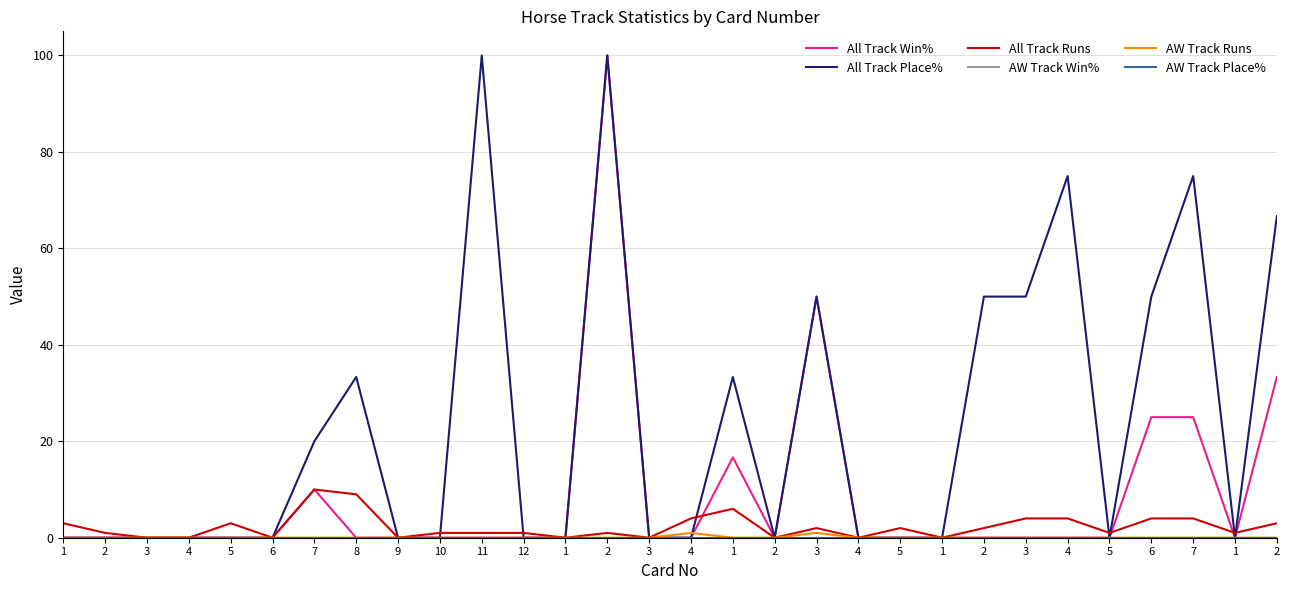

Is this an area chart (filled region under the line)?

No